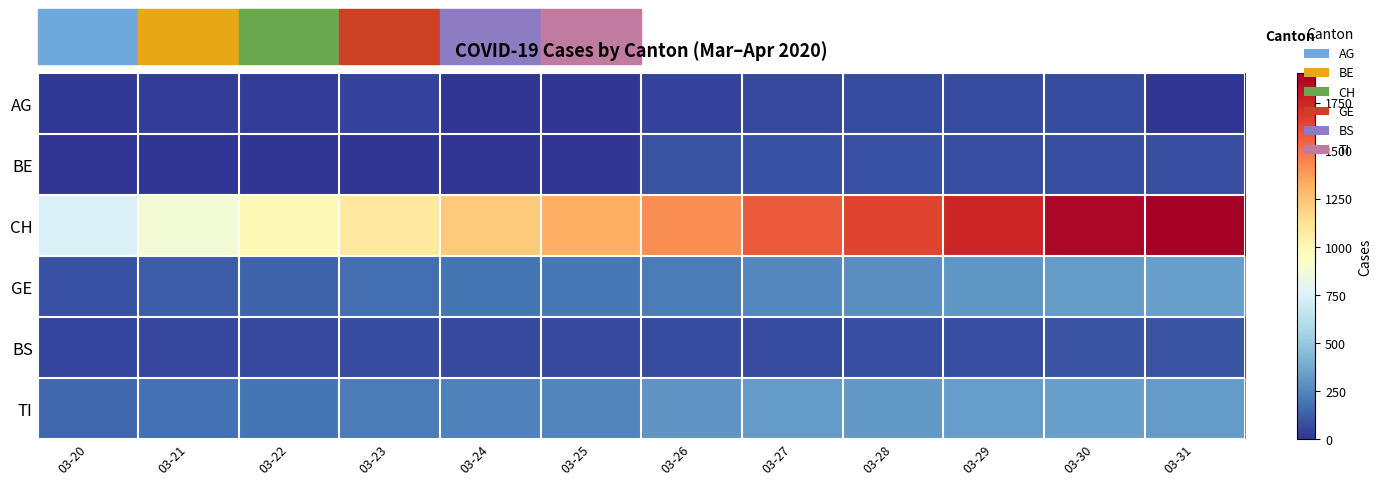

List the series in order of their peak value, lowest first.

AG, BE, BS, TI, GE, CH